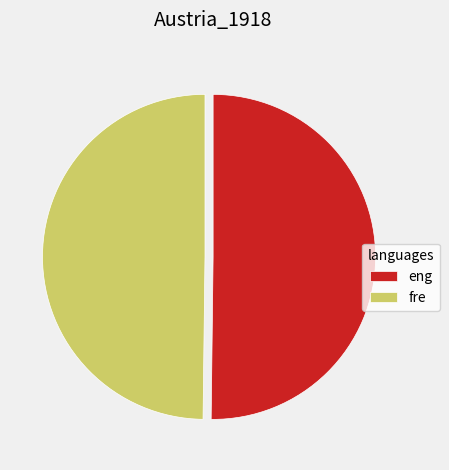

Approximately how many times larger is the value at fre compared to eng?

1.0